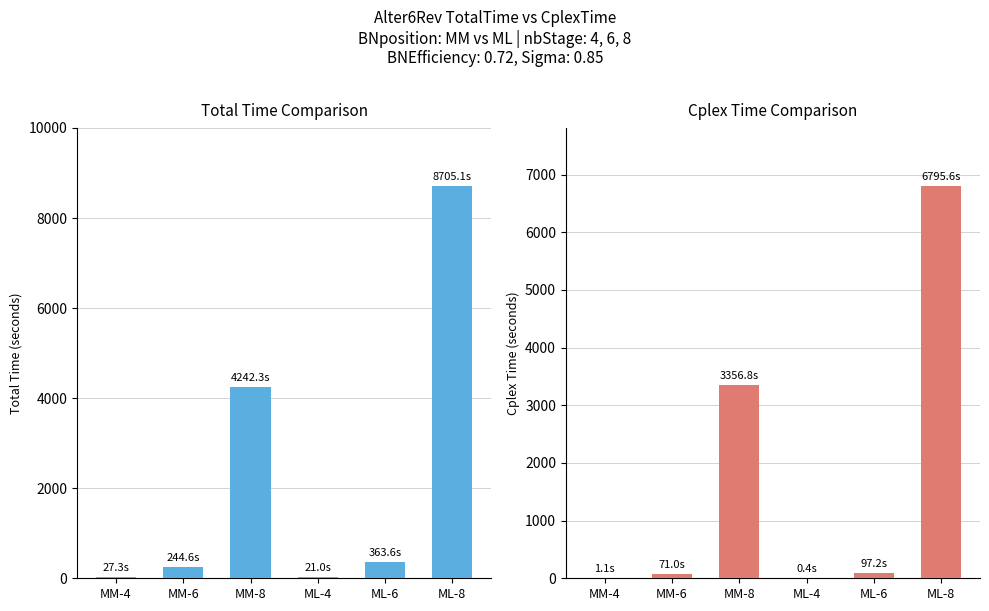

What is the total value across all series at ML-6?

460.8